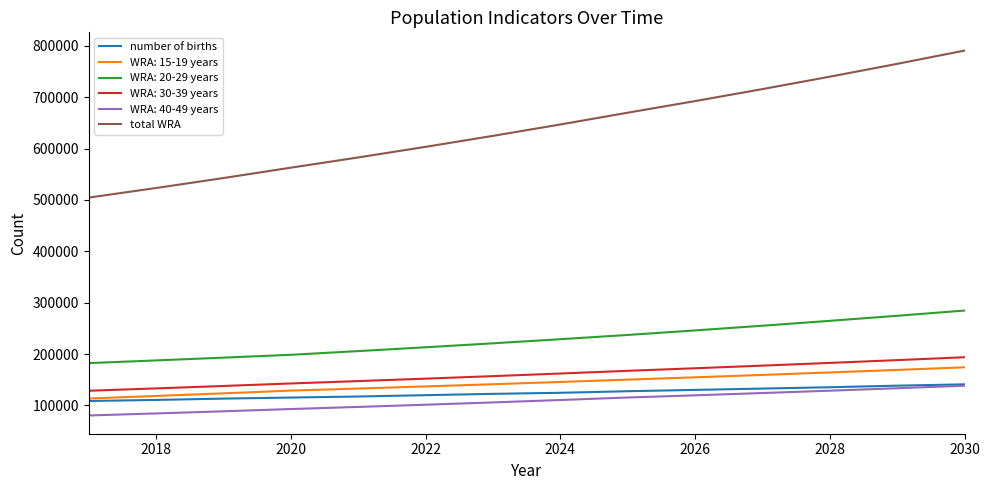

Which series has the largest range (max minus min)?

total WRA